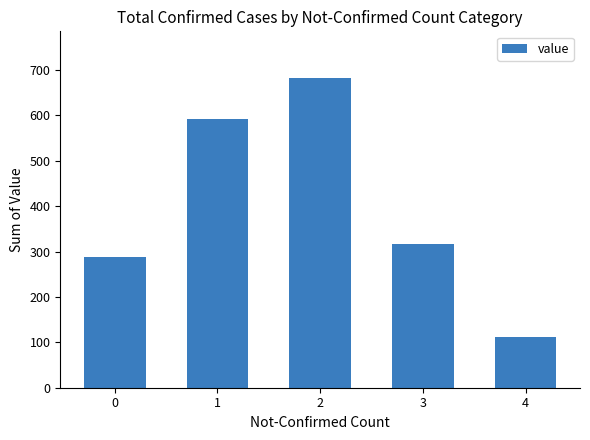

What is the value of the 2nd bar from the left?

593